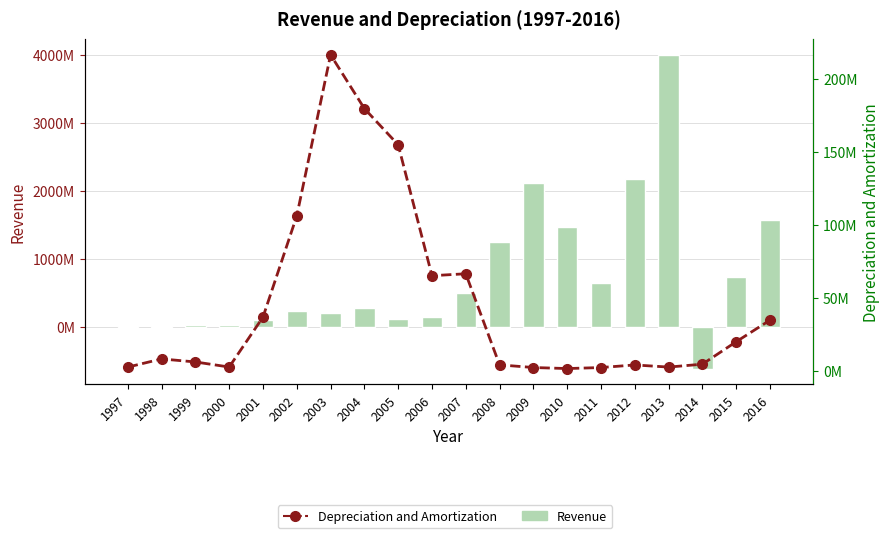

At which label does Revenue first exceed 279939000?

2007